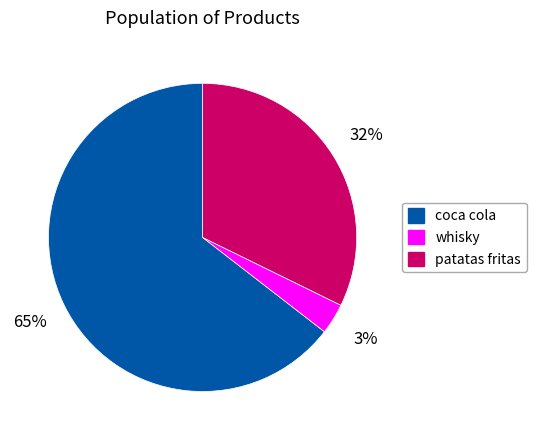

How many segments does this pie chart have?

3